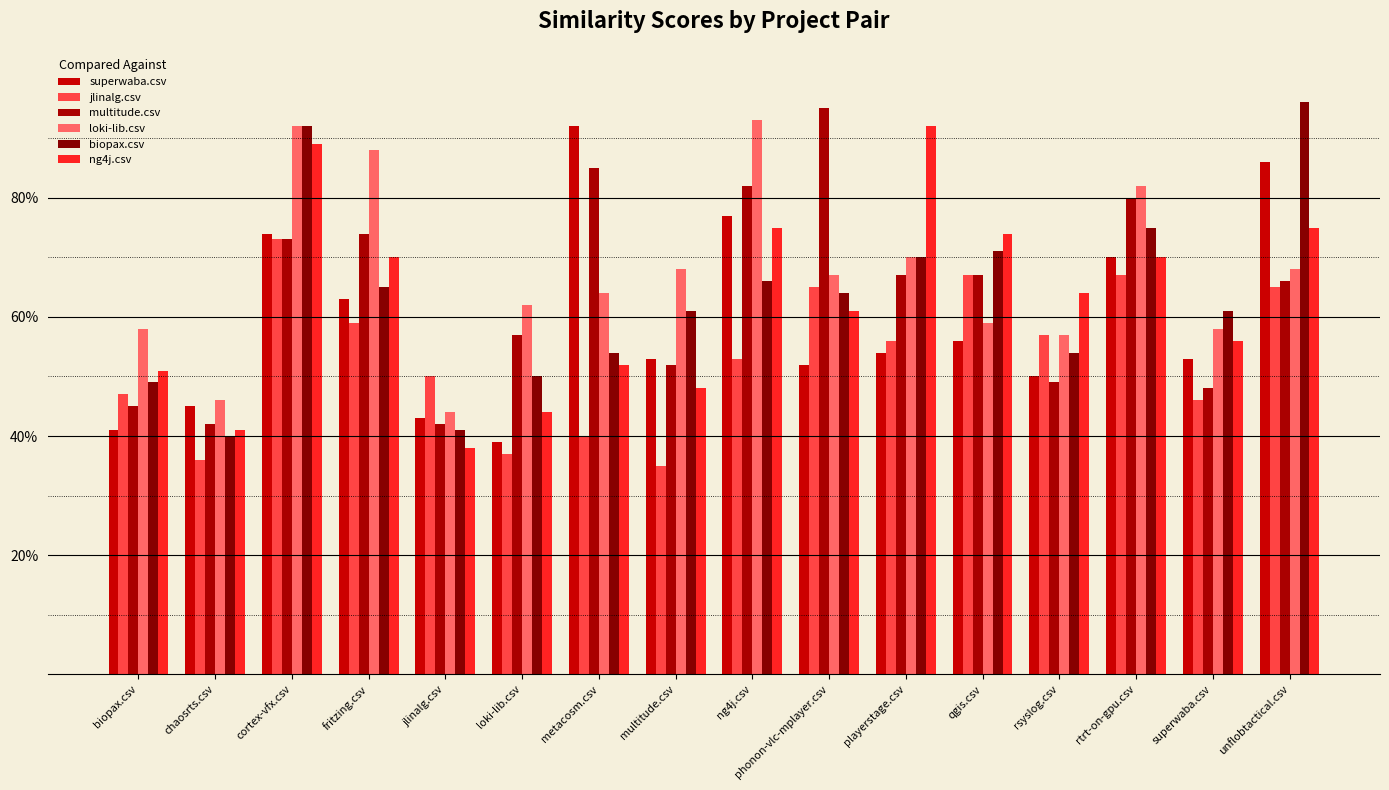

Which series changed the most between chaosrts.csv and qgis.csv?

ng4j.csv